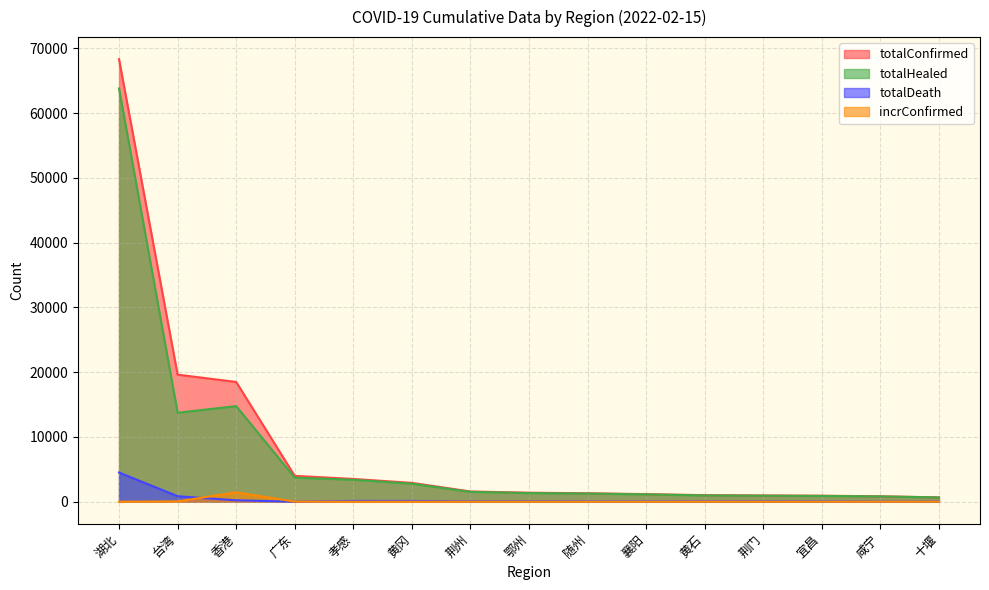

Reading left to right, transcribe all the data shown in this chart.

totalConfirmed: 湖北=68320	台湾=19621	香港=18494	广东=3991	孝感=3518	黄冈=2912	荆州=1582	鄂州=1395	随州=1307	襄阳=1175	黄石=1015	荆门=971	宜昌=931	咸宁=836	十堰=672
totalHealed: 湖北=63808	台湾=13742	香港=14763	广东=3717	孝感=3389	黄冈=2787	荆州=1530	鄂州=1336	随州=1262	襄阳=1135	黄石=976	荆门=930	宜昌=894	咸宁=821	十堰=664
totalDeath: 湖北=4512	台湾=851	香港=221	广东=8	孝感=129	黄冈=125	荆州=52	鄂州=59	随州=45	襄阳=40	黄石=39	荆门=41	宜昌=37	咸宁=15	十堰=8
incrConfirmed: 湖北=0	台湾=54	香港=1448	广东=18	孝感=0	黄冈=0	荆州=0	鄂州=0	随州=0	襄阳=0	黄石=0	荆门=0	宜昌=0	咸宁=0	十堰=0